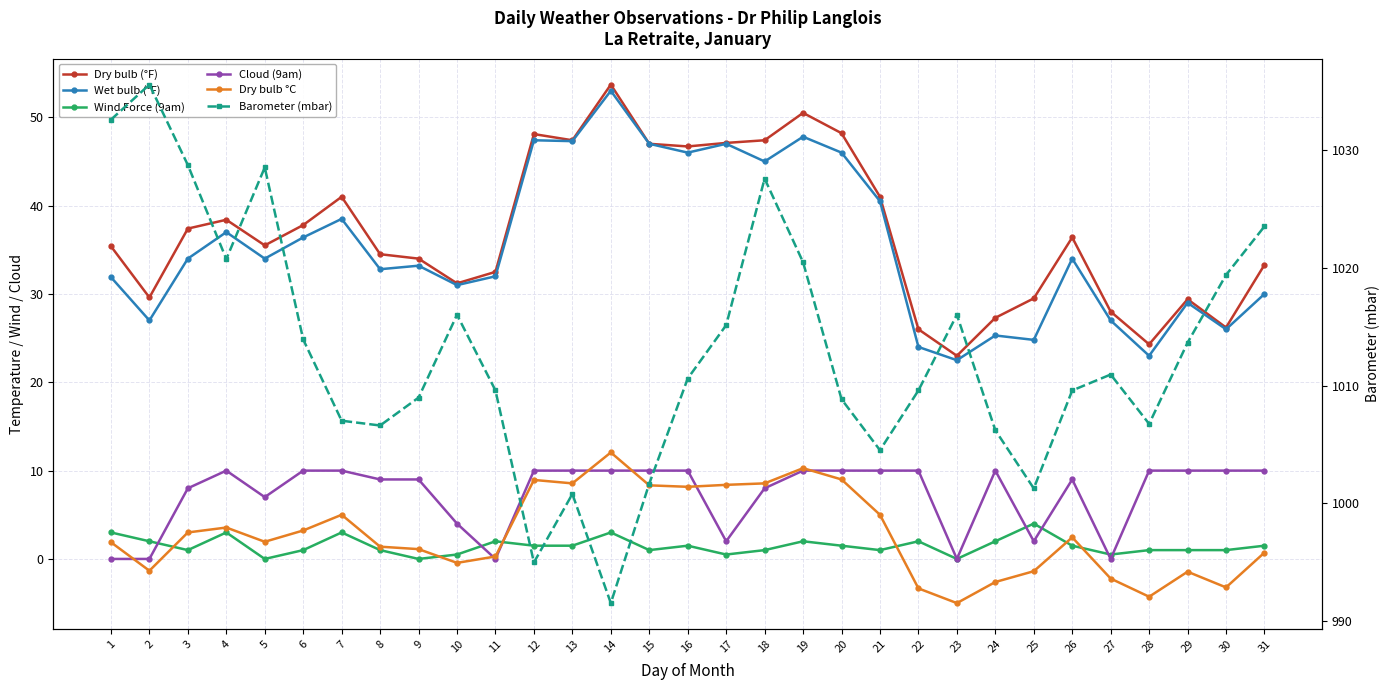

Rank the series by their maximum value, from highest to lowest.

Barometer (mbar), Dry bulb (°F), Wet bulb (°F), Dry bulb °C, Cloud (9am), Wind Force (9am)